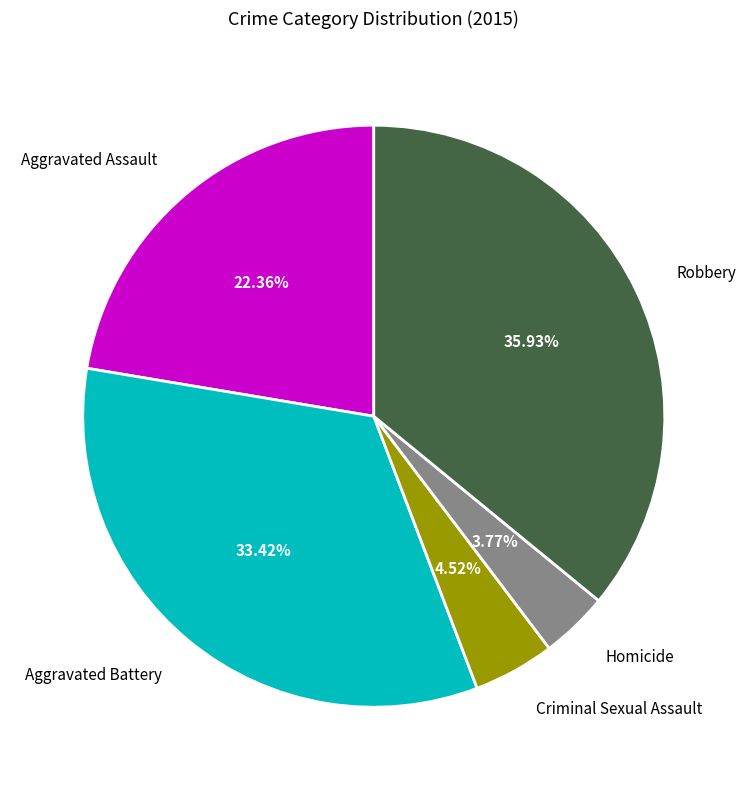

To the nearest percent, what is the average slice percentage?

20%